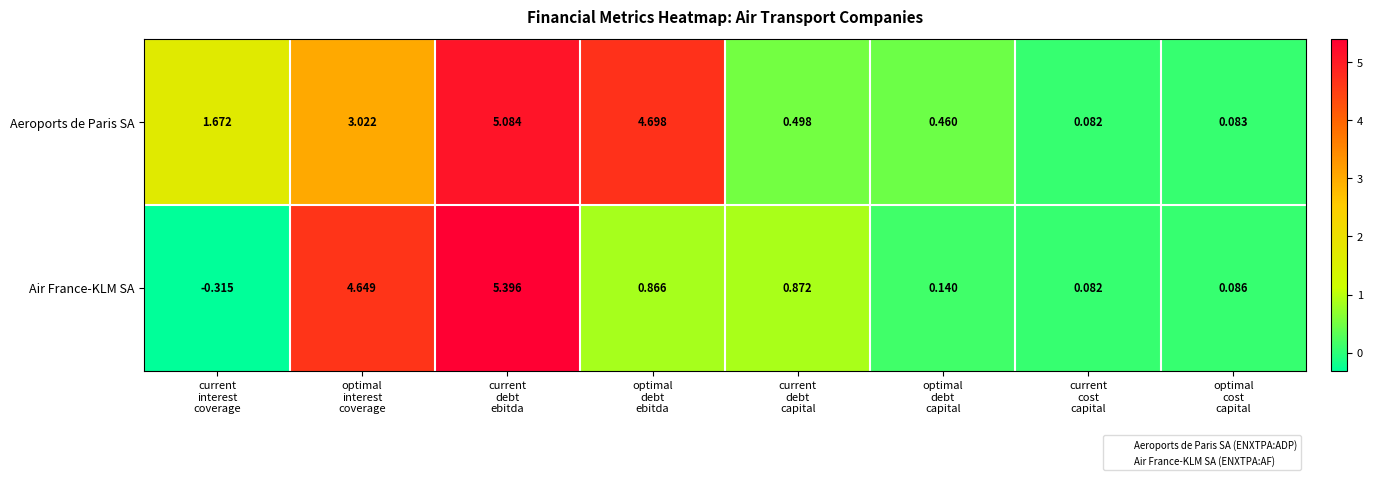

Which series has the largest total across all categories?

Aeroports de Paris SA